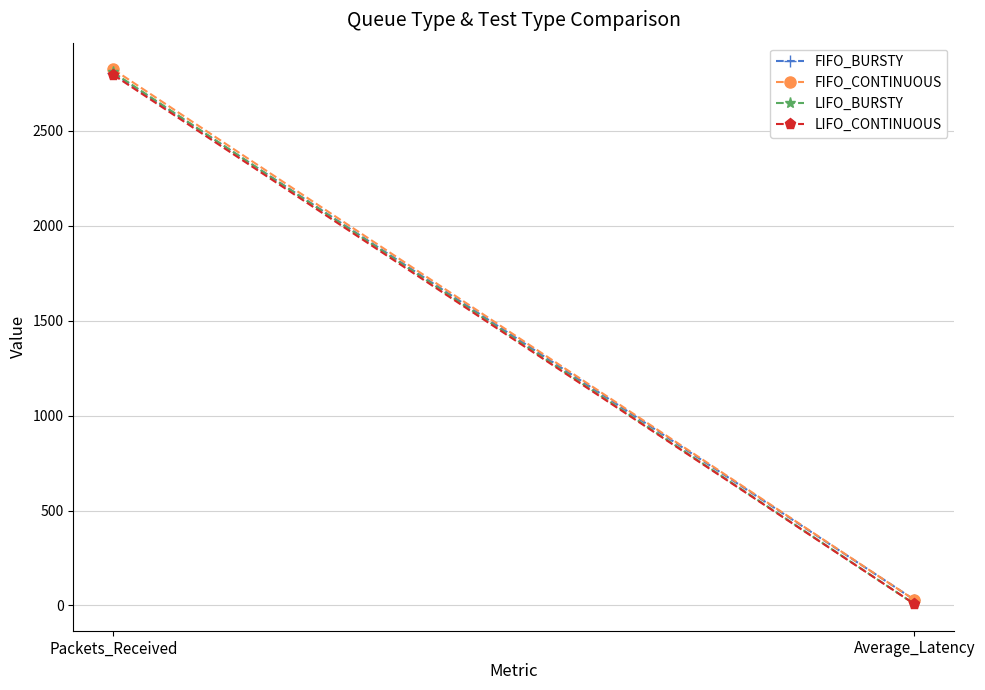

Is it true that FIFO_BURSTY equals 2804.0 at Packets_Received?

True